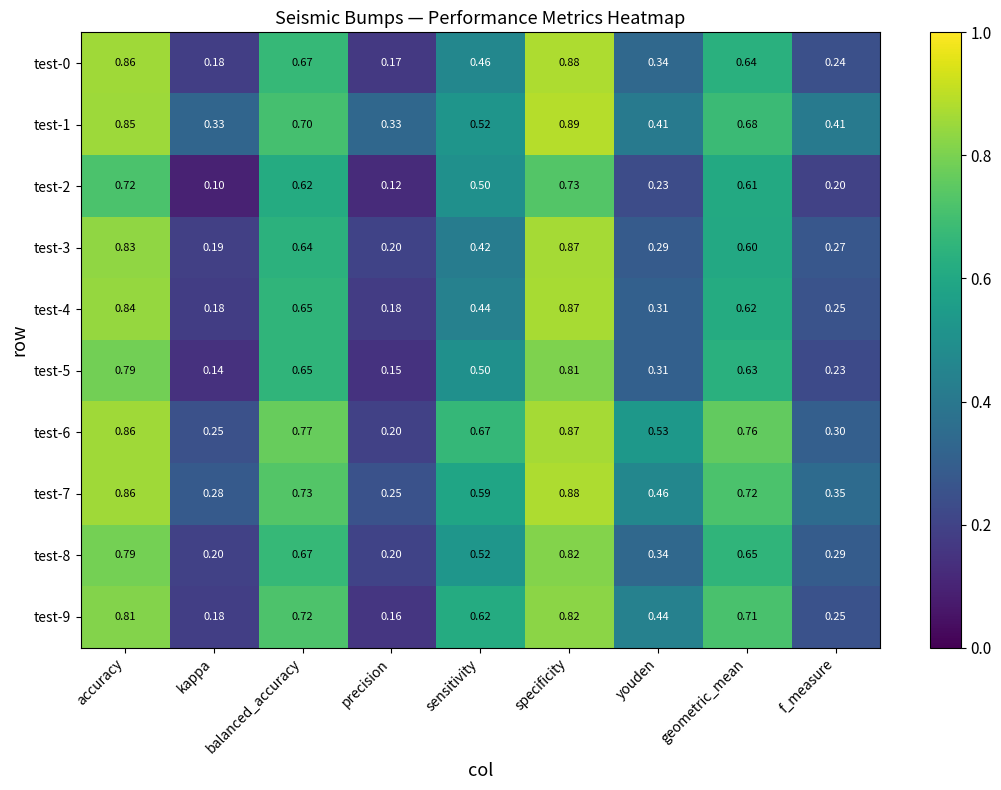

Which series has the widest spread of values?

test-0